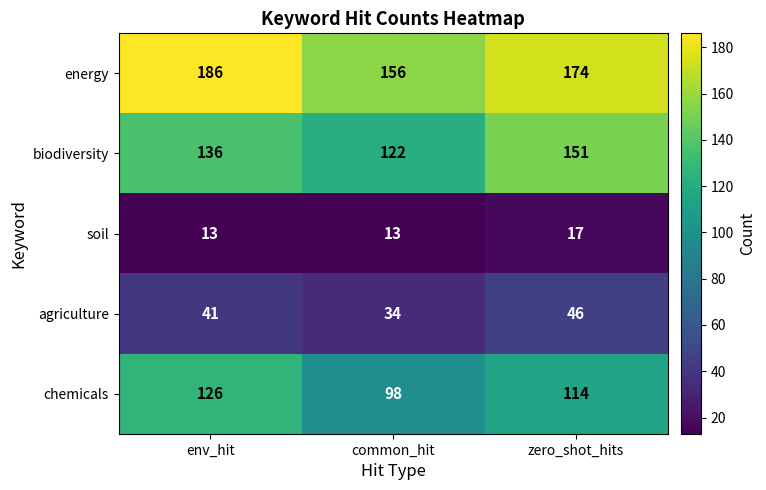

What is the difference between the agriculture values at env_hit and zero_shot_hits?

5